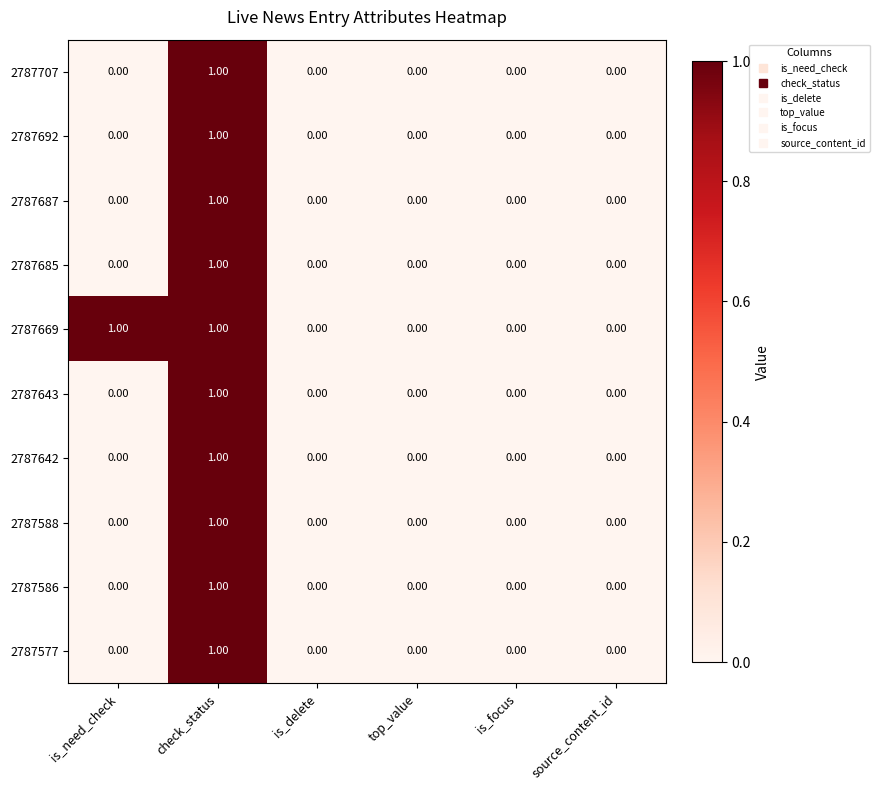

Which series changed the most between is_need_check and is_focus?

2787669